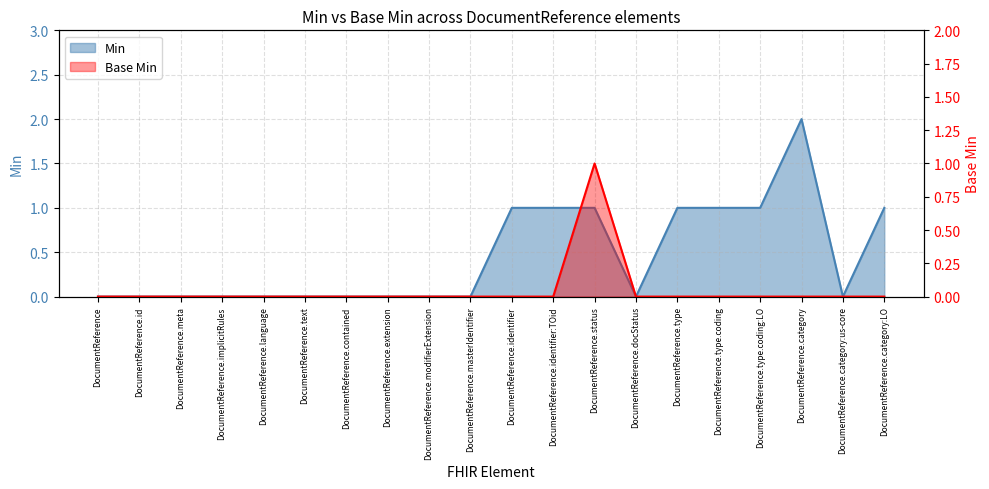

Which series has the largest range (max minus min)?

Min